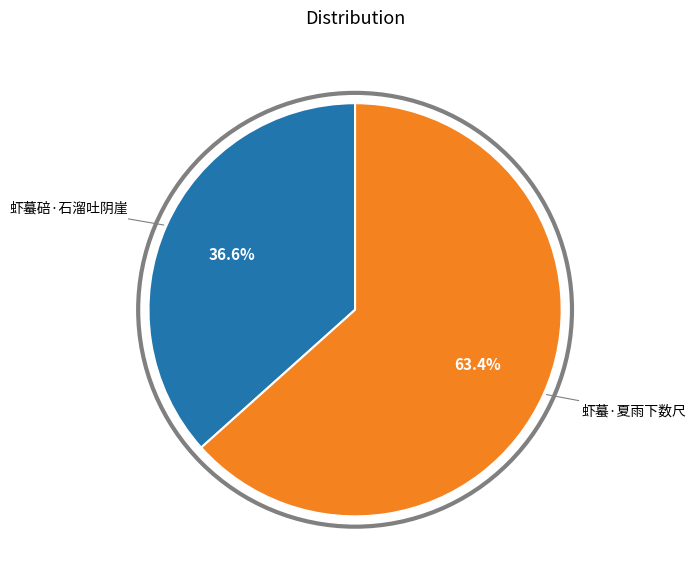

How many segments does this pie chart have?

2